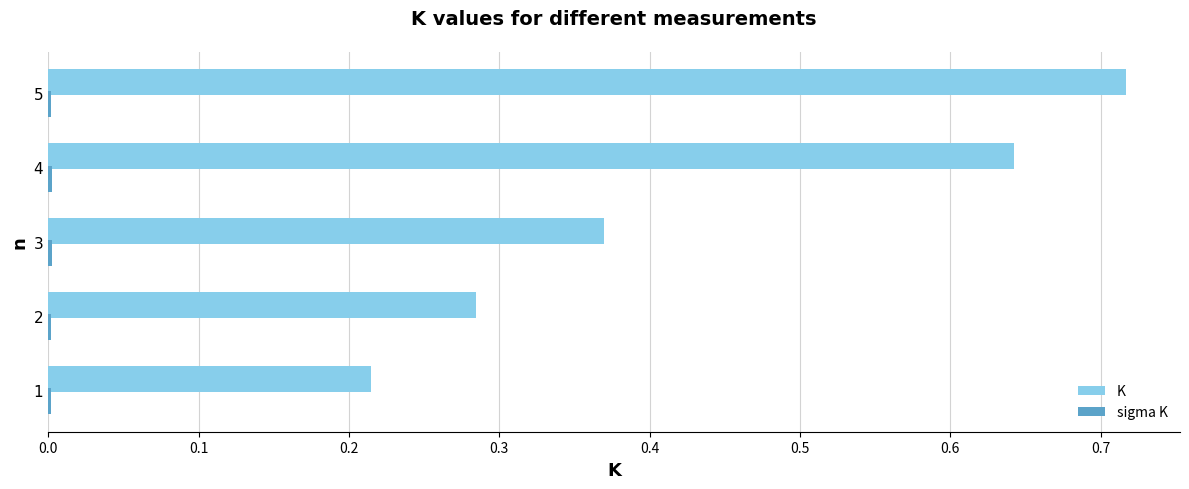

Between 3 and 5, which series saw the biggest shift?

K